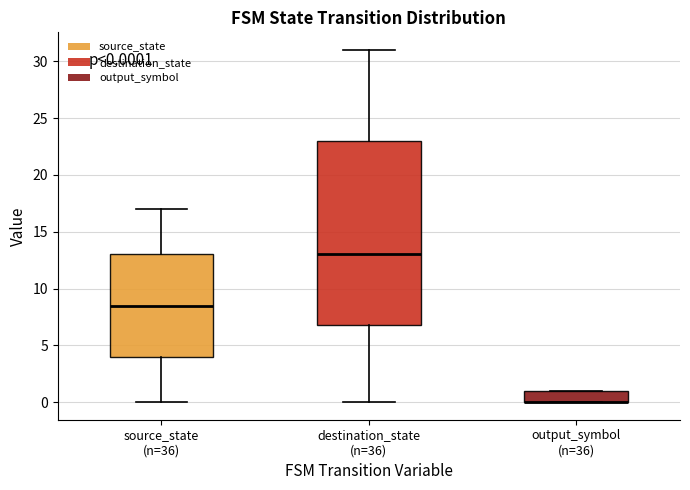

Which box is the tallest, from its lower edge to its upper edge?

destination_state (n=36)